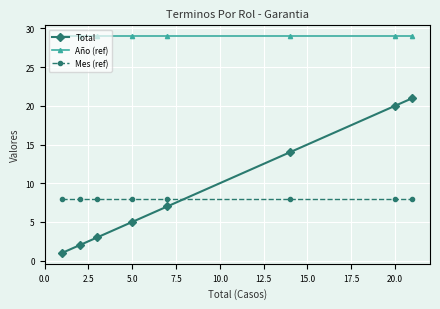

List the series in order of their peak value, lowest first.

Mes (ref), Total, Año (ref)